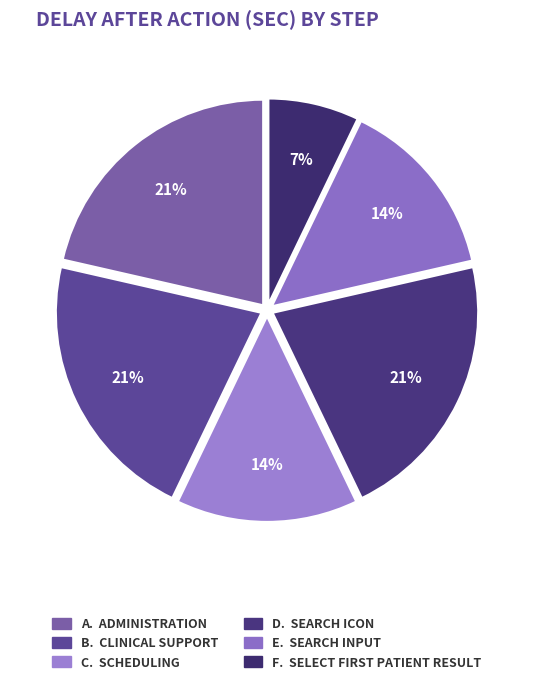

What is the largest slice in the pie chart?

Administration